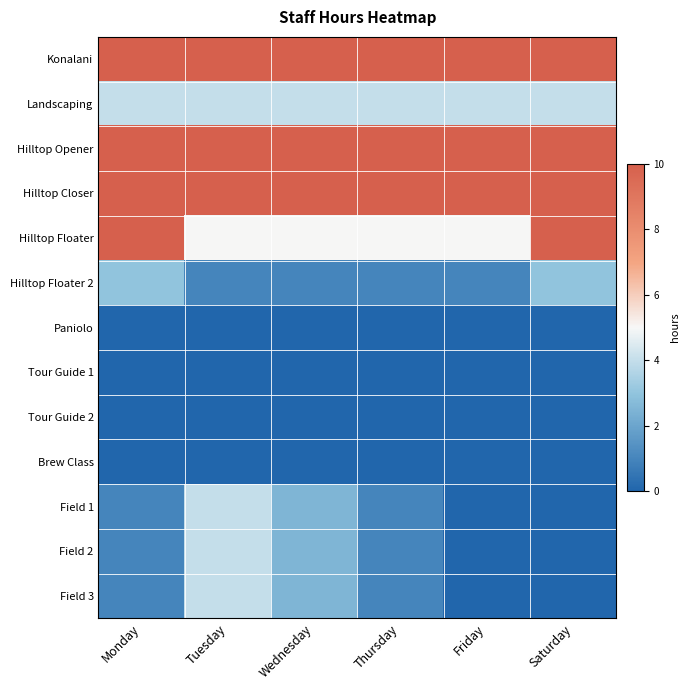

Rank the series at Saturday from lowest to highest value.

Paniolo, Tour Guide 1, Tour Guide 2, Brew Class, Field 1, Field 2, Field 3, Hilltop Floater 2, Landscaping, Konalani, Hilltop Opener, Hilltop Closer, Hilltop Floater